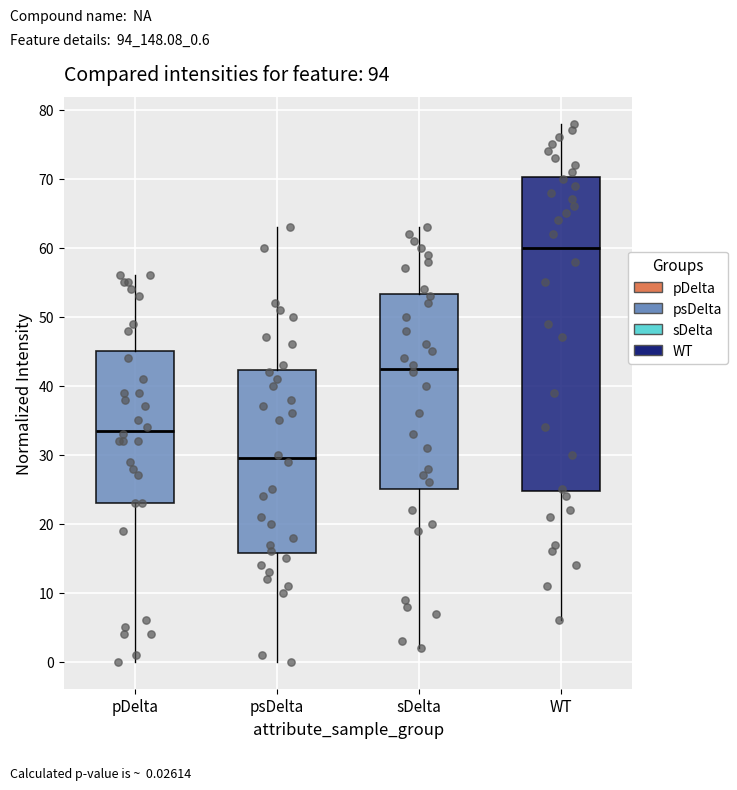

Comparing the boxes themselves (not the whiskers), which one is the tallest?

WT